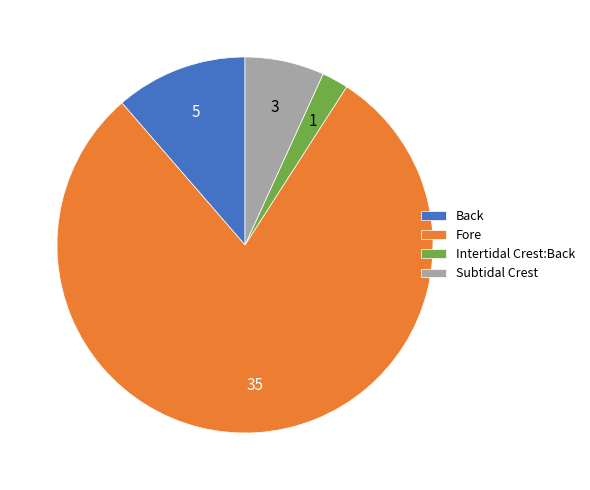

Does any single category account for the majority?

Yes